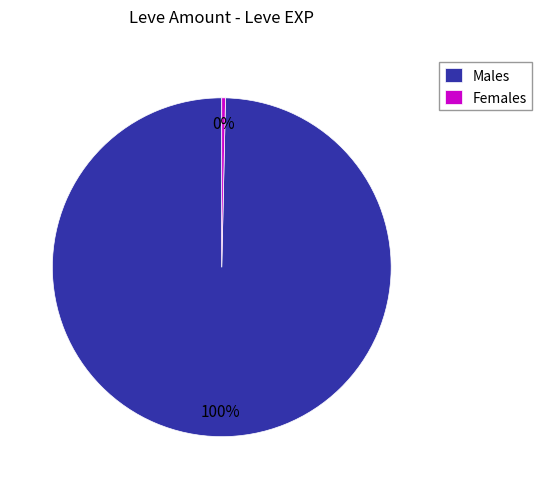

How many slices are in this pie chart?

2